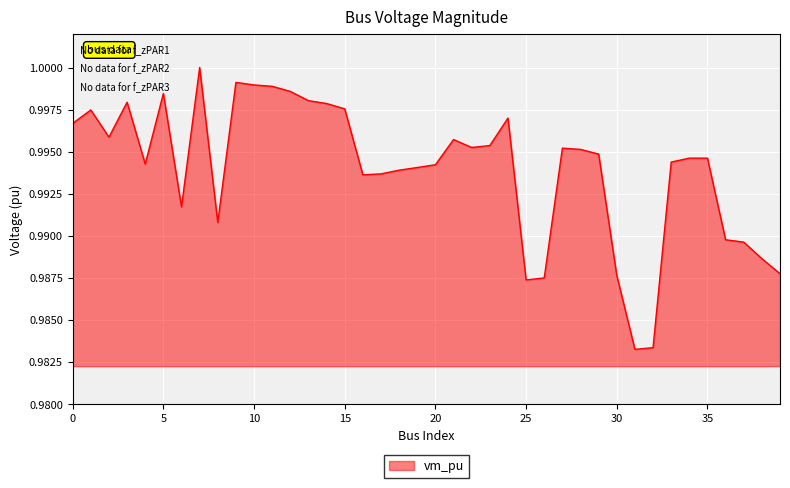

List the labels in order of value, smallest first.

31, 32, 25, 26, 30, 39, 38, 37, 36, 8, 6, 16, 17, 18, 19, 20, 4, 33, 35, 34, 29, 28, 27, 22, 23, 21, 2, 0, 24, 1, 15, 14, 3, 13, 5, 12, 11, 10, 9, 7